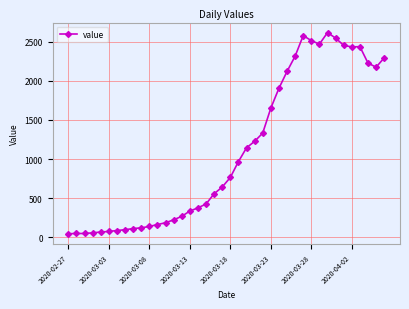

What is the value of the 5th point from the left?

70